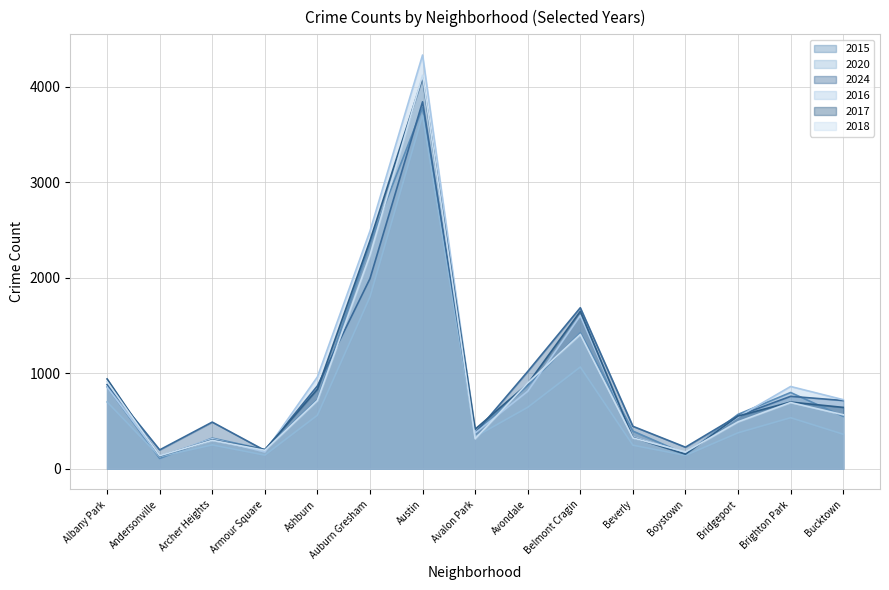

Read the 2017 value at Bucktown.

643